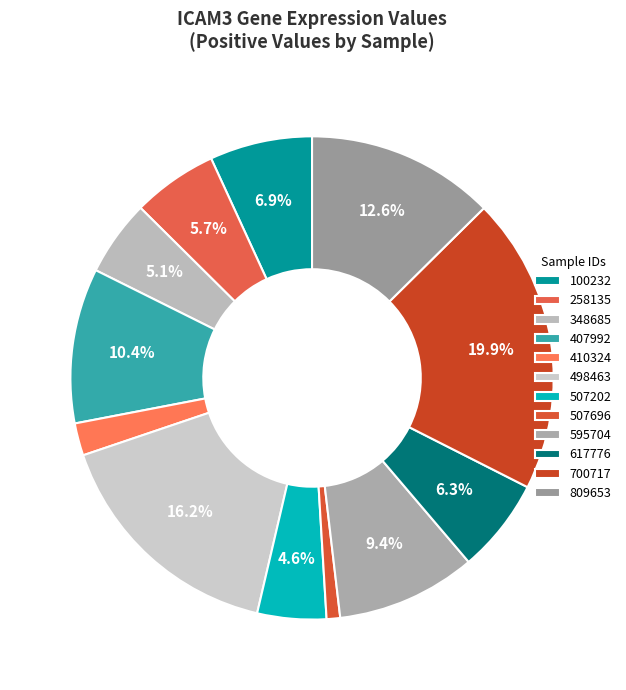

What percentage is the 507202 slice, to the nearest percent?

5%